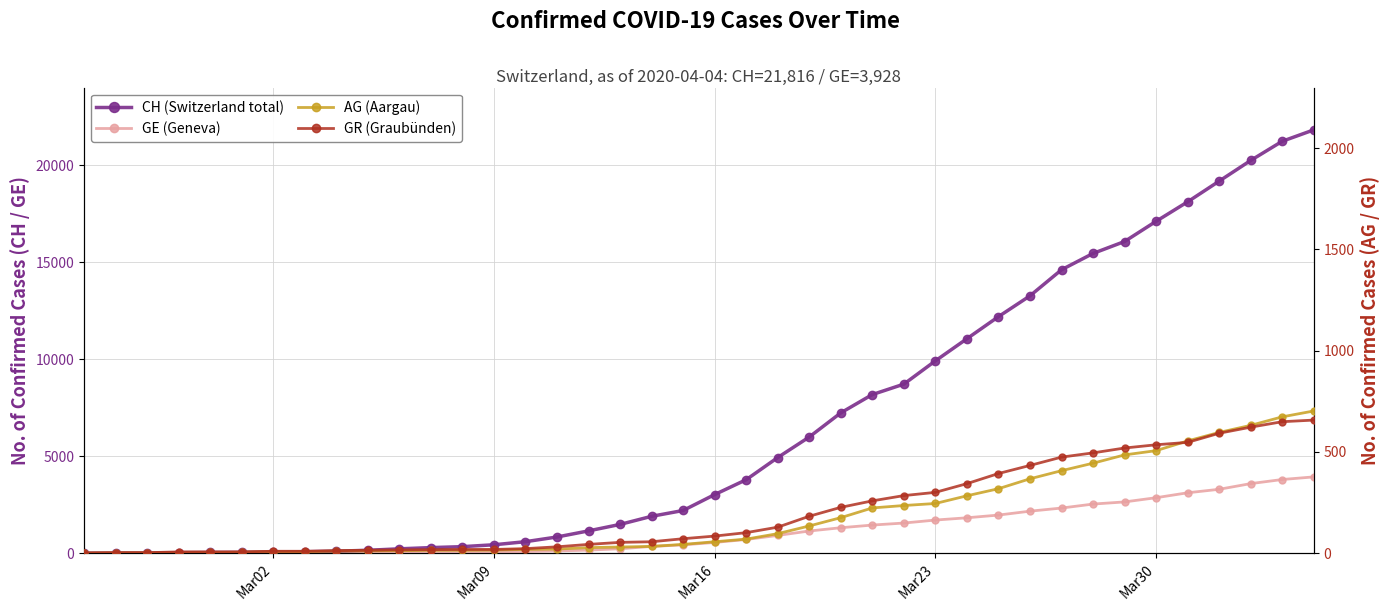

At how many categories does at least one series exceed 10378?

12